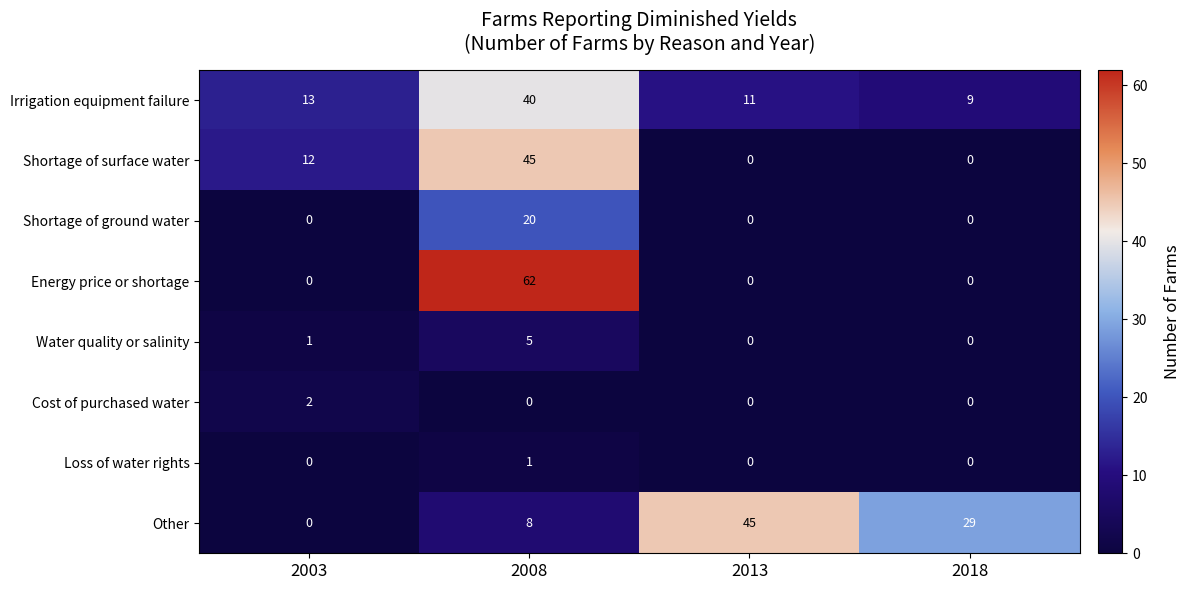

Is it true that Water quality or salinity equals 5 at 2008?

True